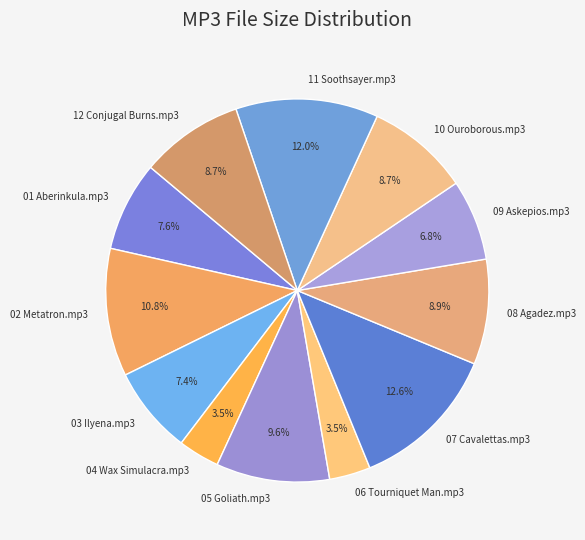

What portion of the pie excludes 02 Metatron.mp3?

89.2%